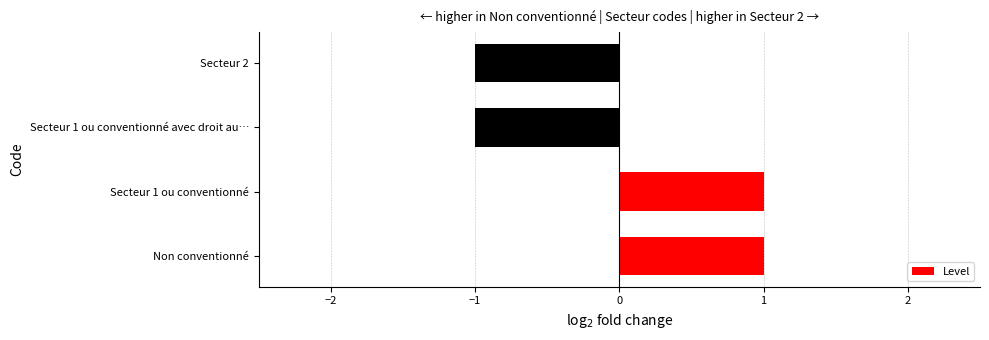

Does the chart contain stacked bars?

No